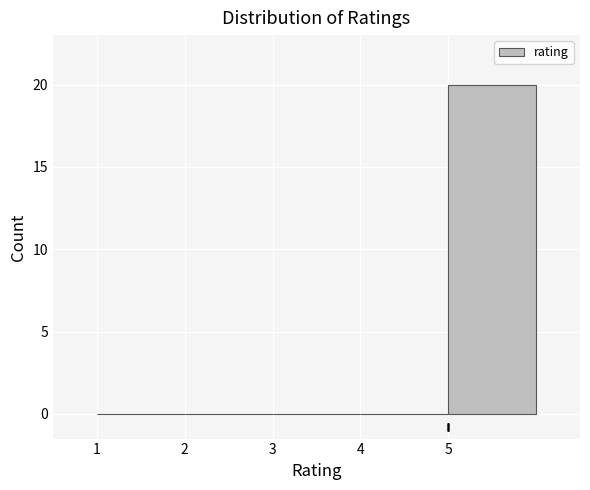

Reading left to right, transcribe this chart: for each bar, give the range it covers on the x-axis and its height. The values are not printed on the chart, so give them approximately, as read against the axis.

1 to 2: 0
2 to 3: 0
3 to 4: 0
4 to 5: 0
5 to 6: 20